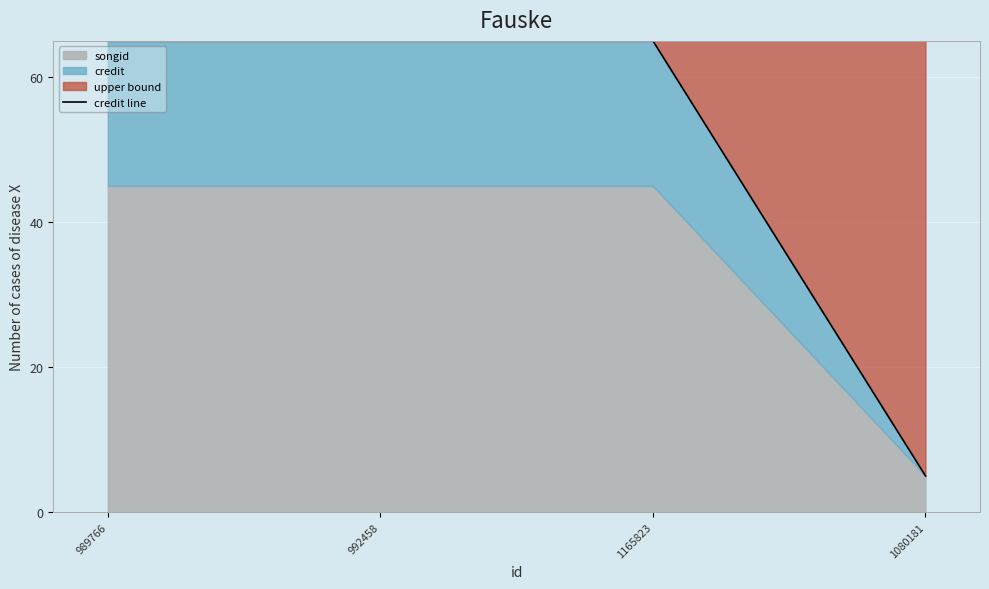

Reading left to right, extract all data points from this chart.

989766=65	992458=65	1165823=65	1080181=5